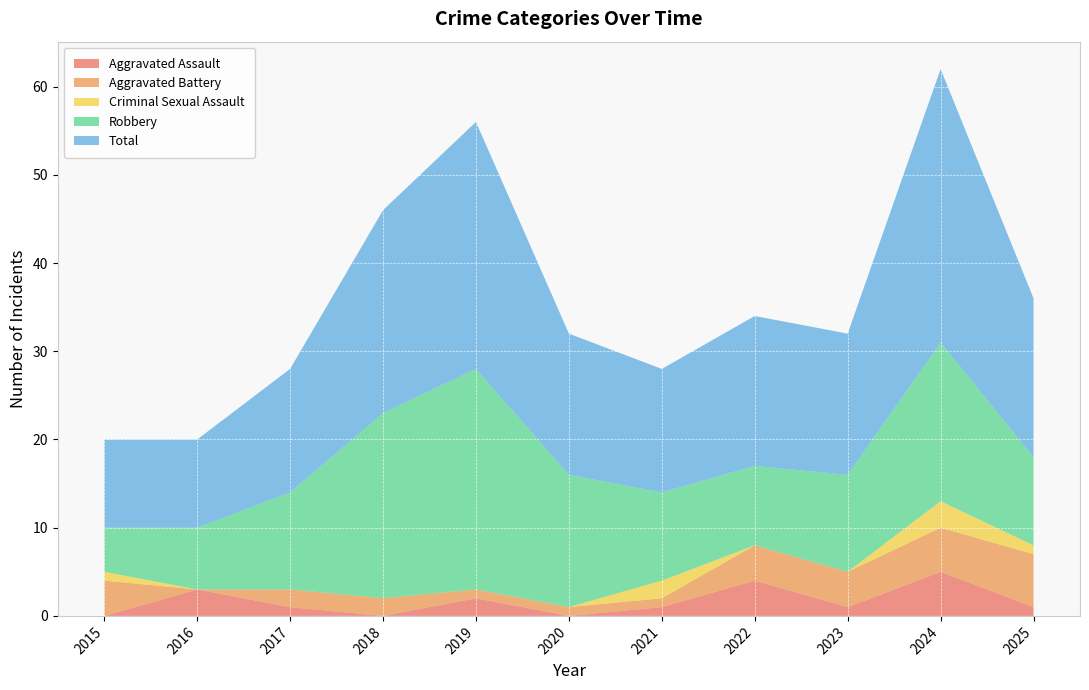

Reading left to right, extract all data points from this chart.

Aggravated Assault: 2015=0	2016=3	2017=1	2018=0	2019=2	2020=0	2021=1	2022=4	2023=1	2024=5	2025=1
Aggravated Battery: 2015=4	2016=0	2017=2	2018=2	2019=1	2020=1	2021=1	2022=4	2023=4	2024=5	2025=6
Criminal Sexual Assault: 2015=1	2016=0	2017=0	2018=0	2019=0	2020=0	2021=2	2022=0	2023=0	2024=3	2025=1
Robbery: 2015=5	2016=7	2017=11	2018=21	2019=25	2020=15	2021=10	2022=9	2023=11	2024=18	2025=10
Total: 2015=10	2016=10	2017=14	2018=23	2019=28	2020=16	2021=14	2022=17	2023=16	2024=31	2025=18